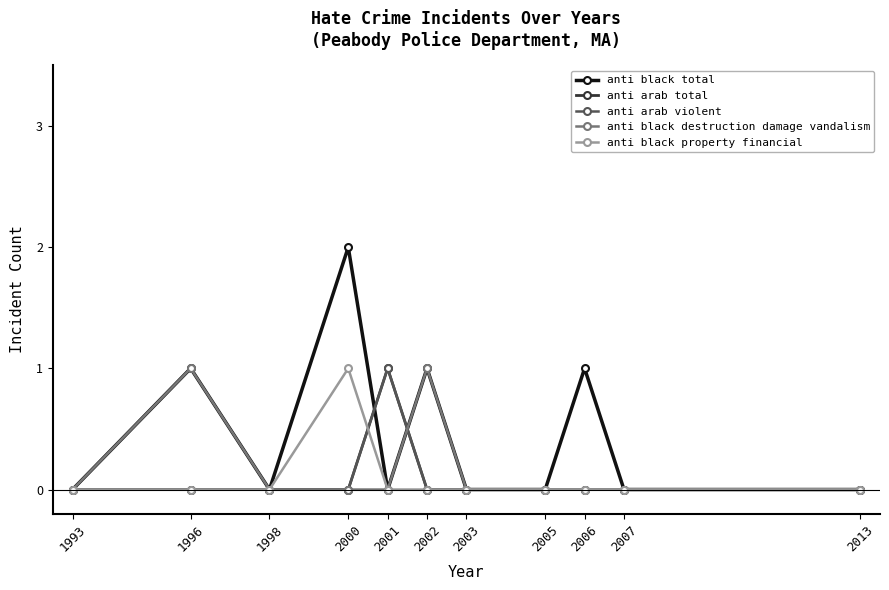

How many times do anti black property financial and anti arab total cross each other?

1